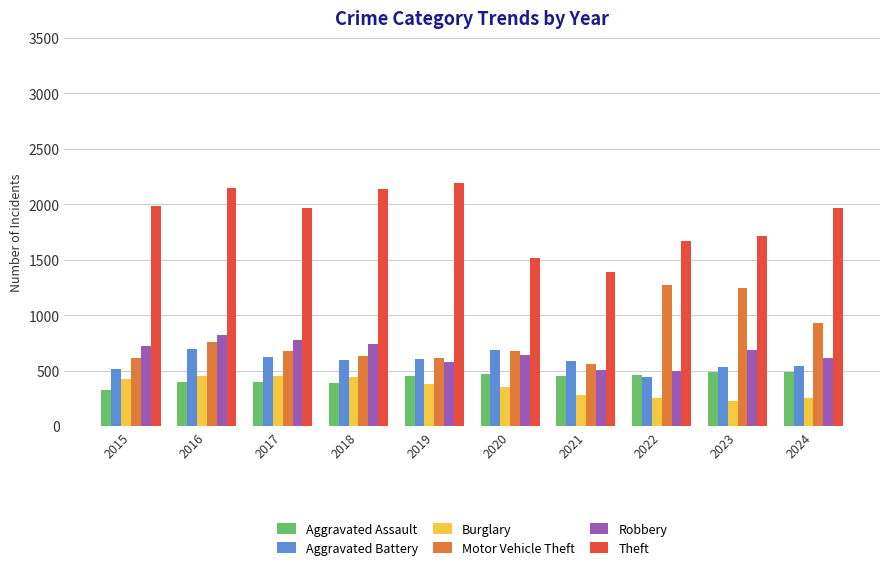

What is the difference between the highest and lowest values at 2022?

1412